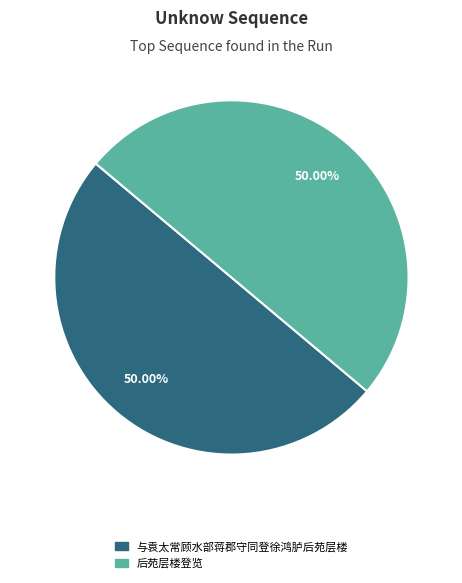

Is it true that 后苑层楼登览 is 60% of the pie?

False